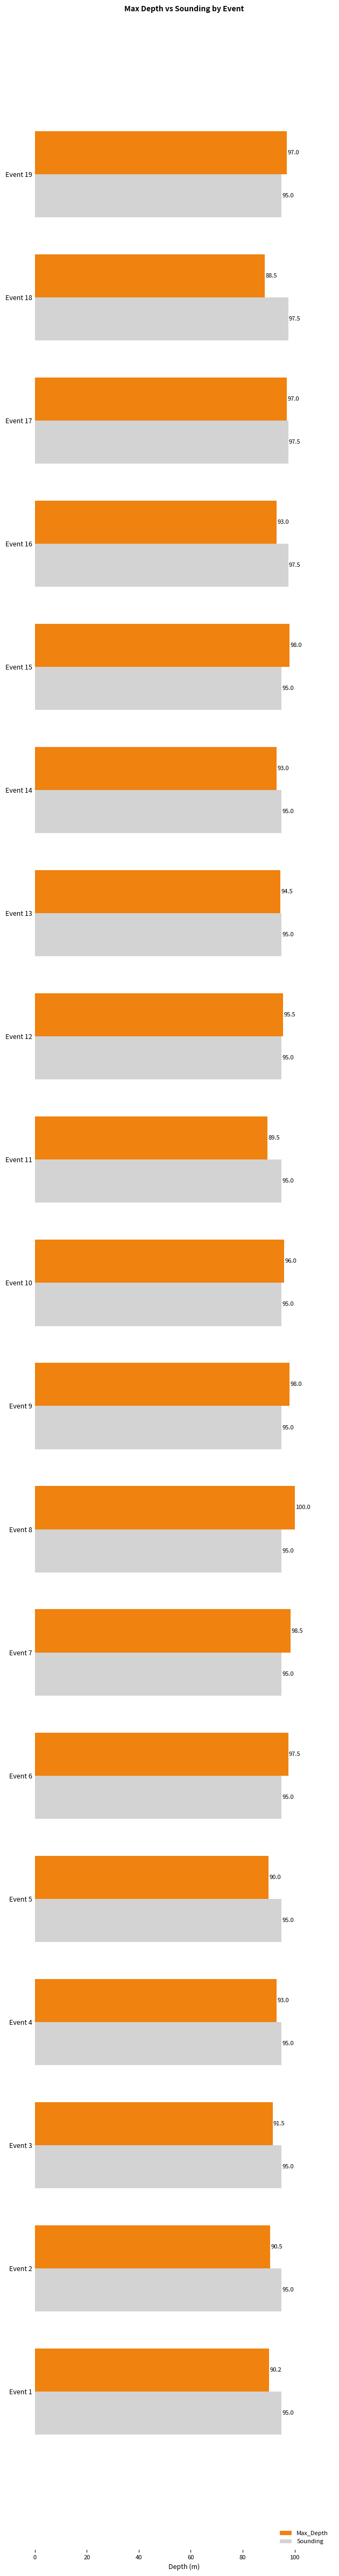

What is the sum of all Max_Depth values?

1791.2